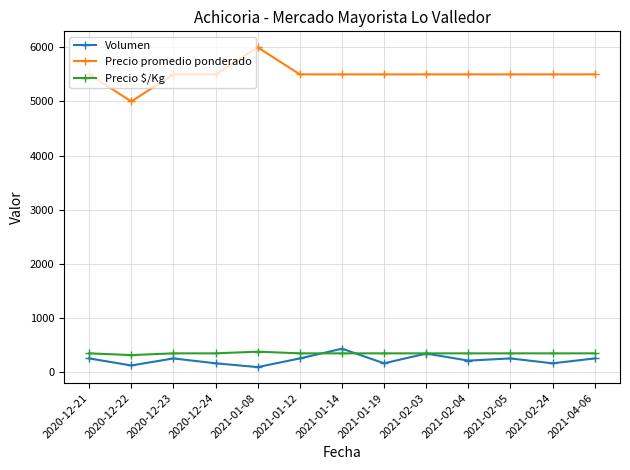

Reading left to right, transcribe all the data shown in this chart.

Volumen: 250	120	250	160	90	250	430	160	340	210	250	160	250
Precio promedio ponderado: 5500	5000	5500	5500	6000	5500	5500	5500	5500	5500	5500	5500	5500
Precio $/Kg: 344	312	344	344	375	344	344	344	344	344	344	344	344